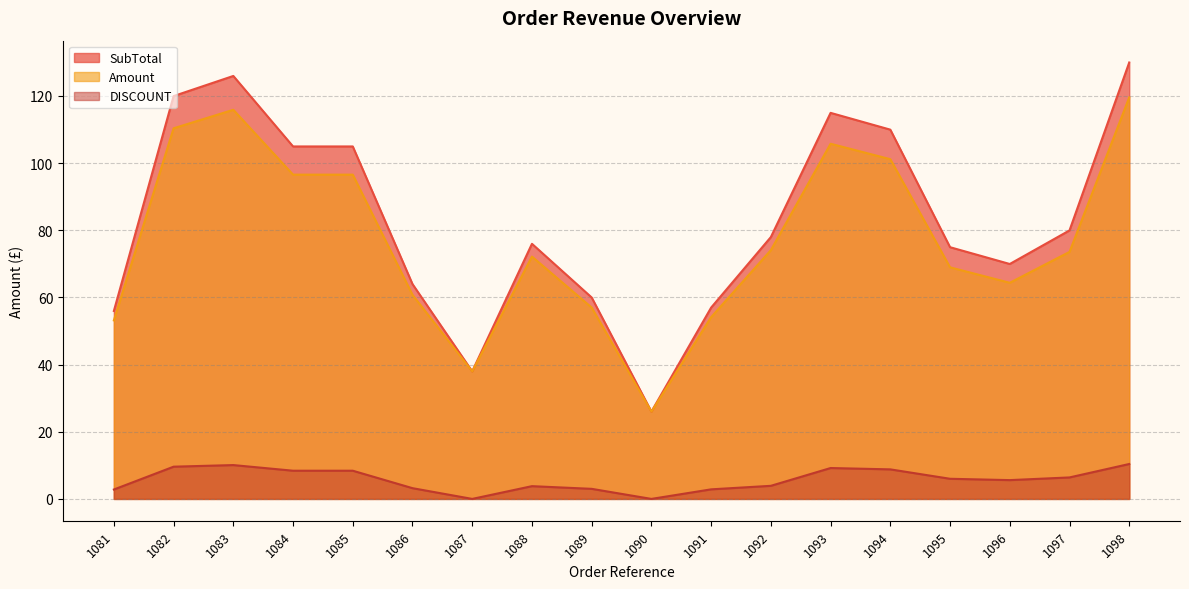

Is it true that DISCOUNT equals 1.4 at 1081?

False